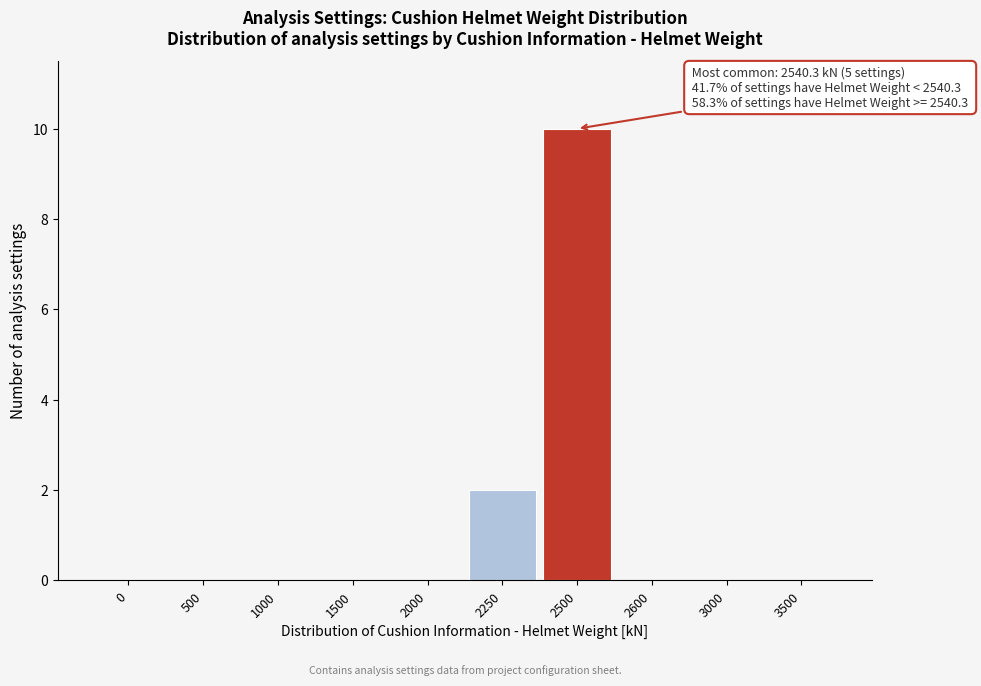

Reading left to right, transcribe all the data shown in this chart.

0=0	500=0	1000=0	1500=0	2000=0	2250=2	2500=10	2600=0	3000=0	3500=0